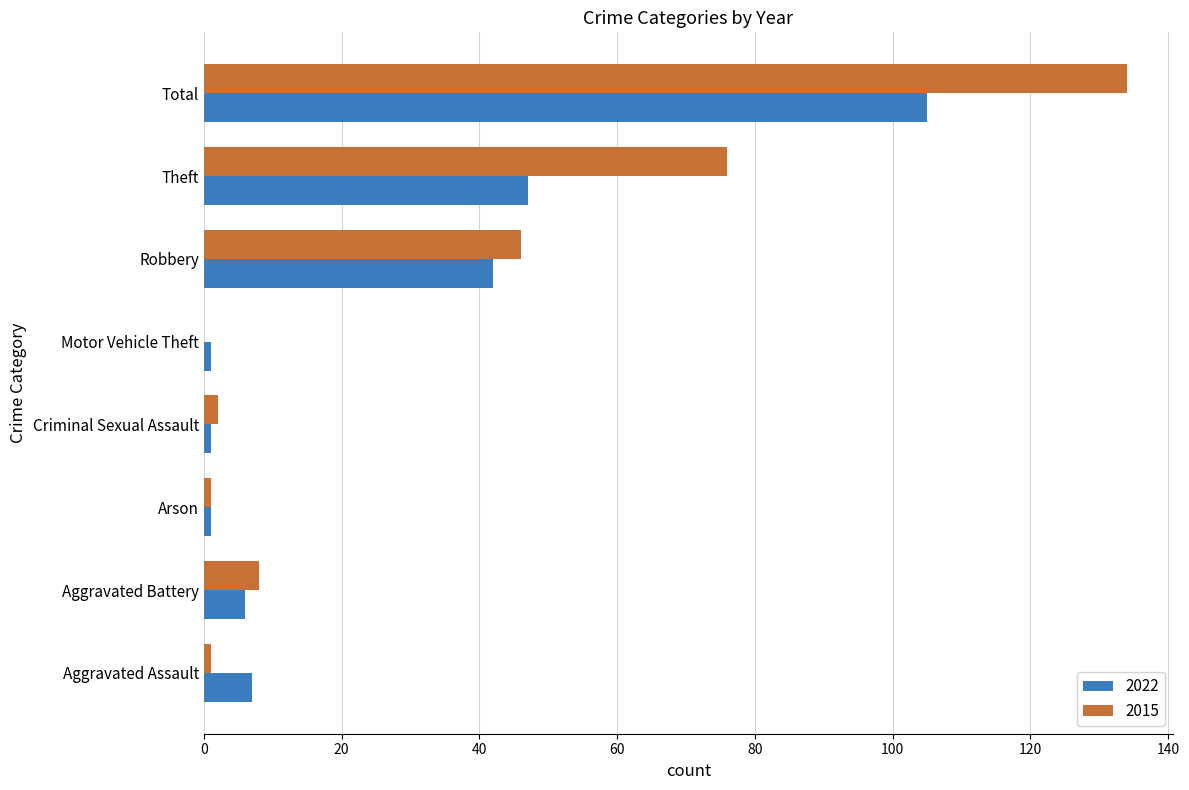

Which series has the largest total across all categories?

2015